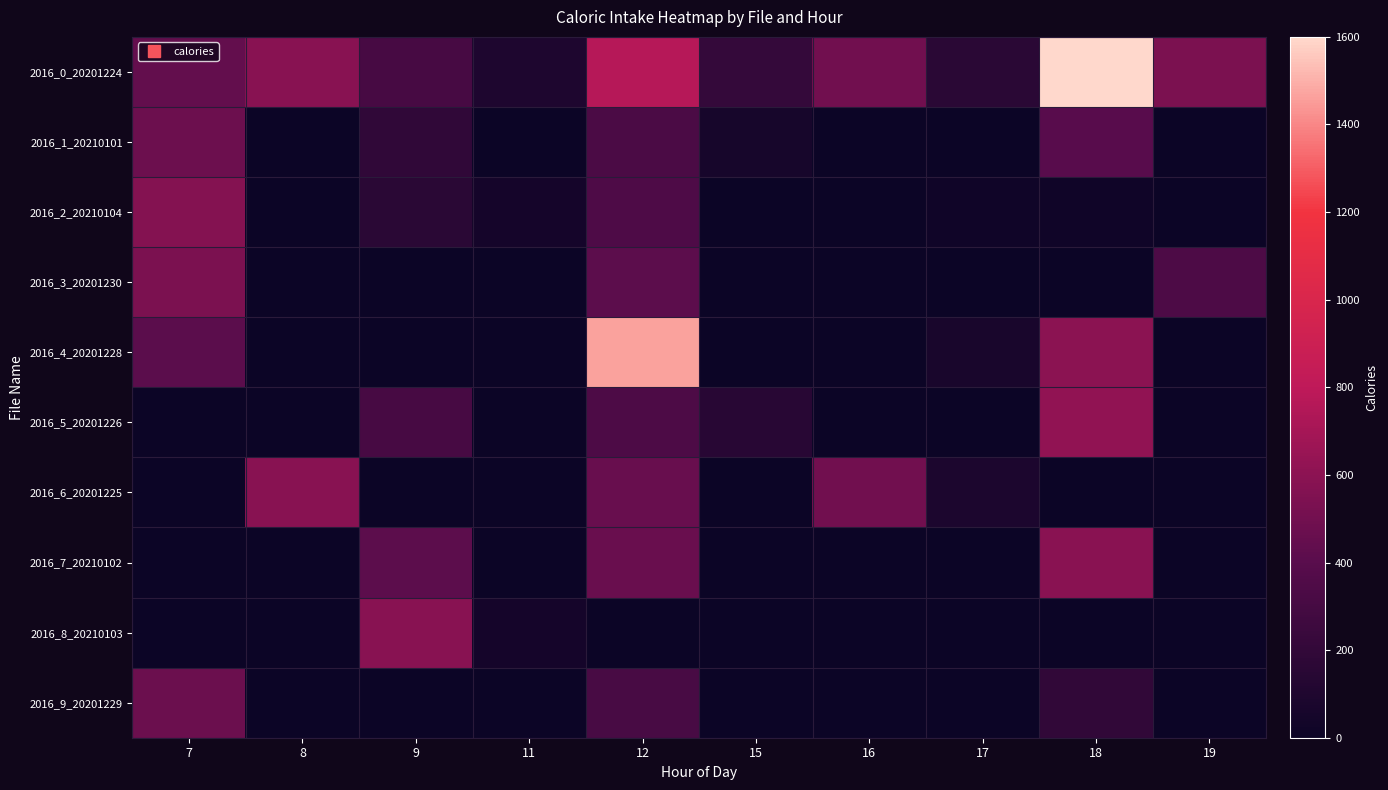

Which series has the largest total across all categories?

2016_0_20201224